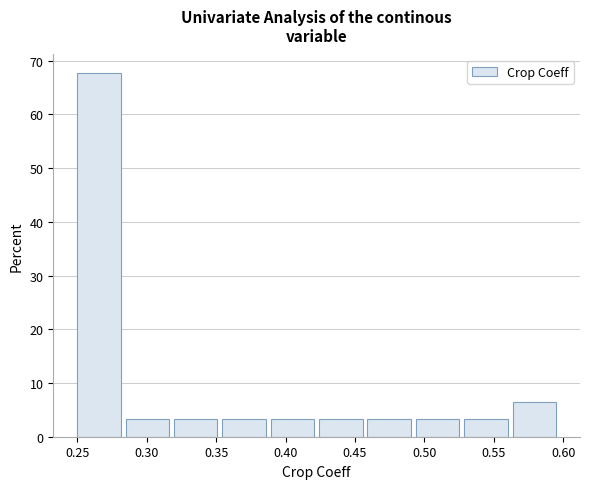

What is the height of the bar covering 0.355 to 0.390 on the x-axis? Neither the bar edges nor the heights are printed on the chart, so give them approximately, as read against the axes.

3